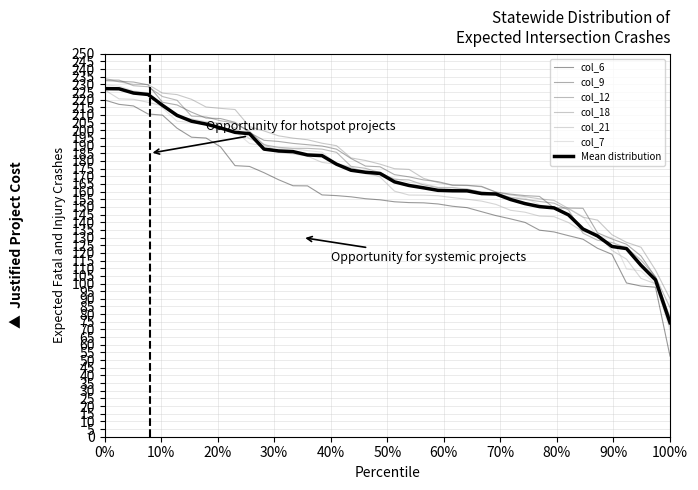

Is this an area chart (filled region under the line)?

No